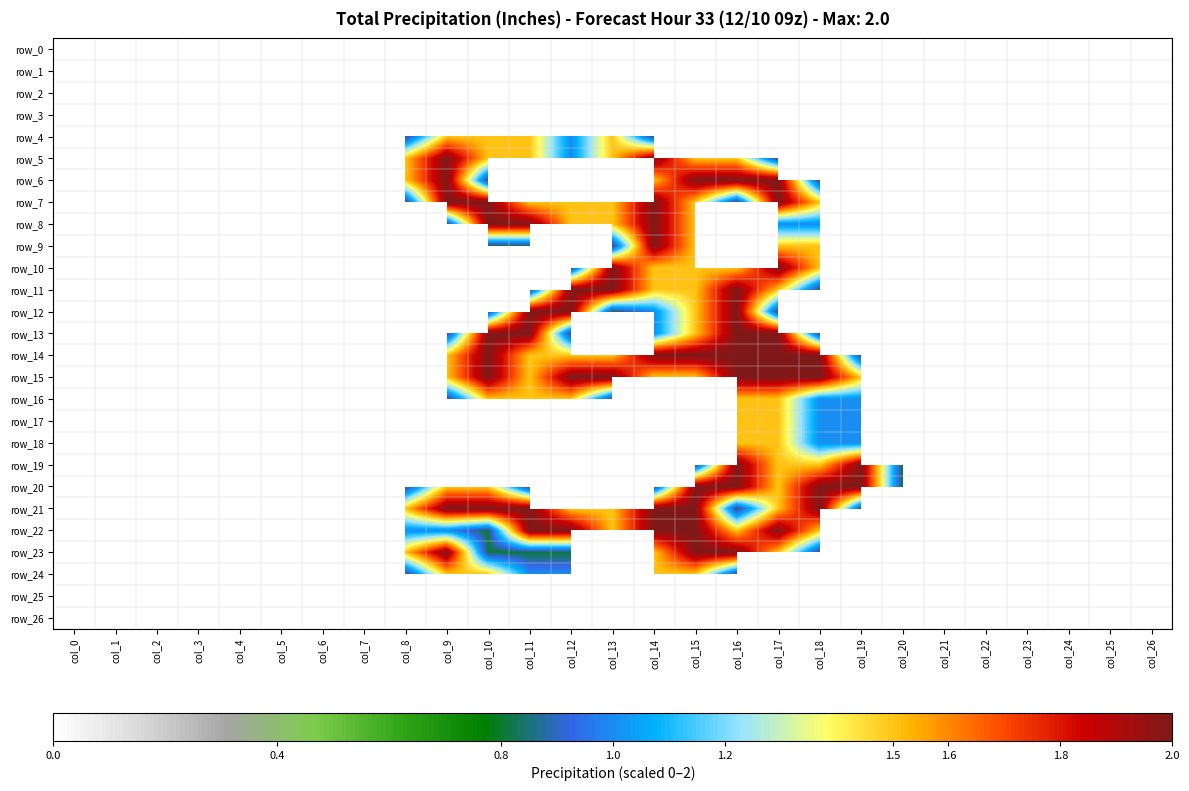

The row_17 series shows 0.4 at col_18. True or false?

False